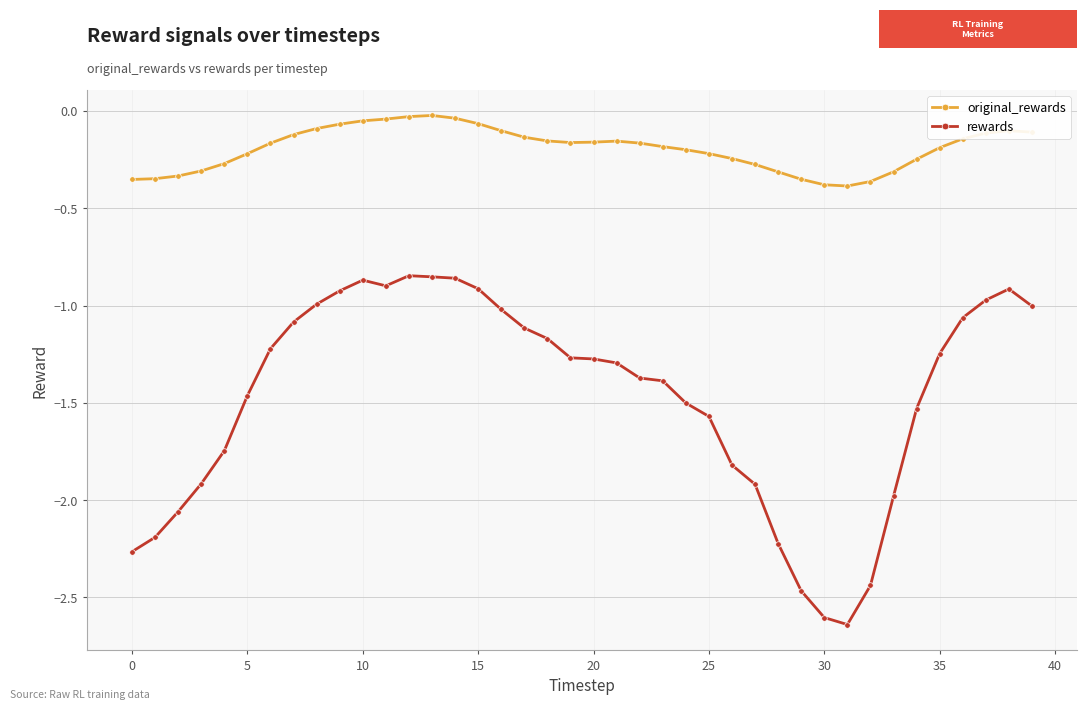

At how many categories does at least one series exceed -1?

40